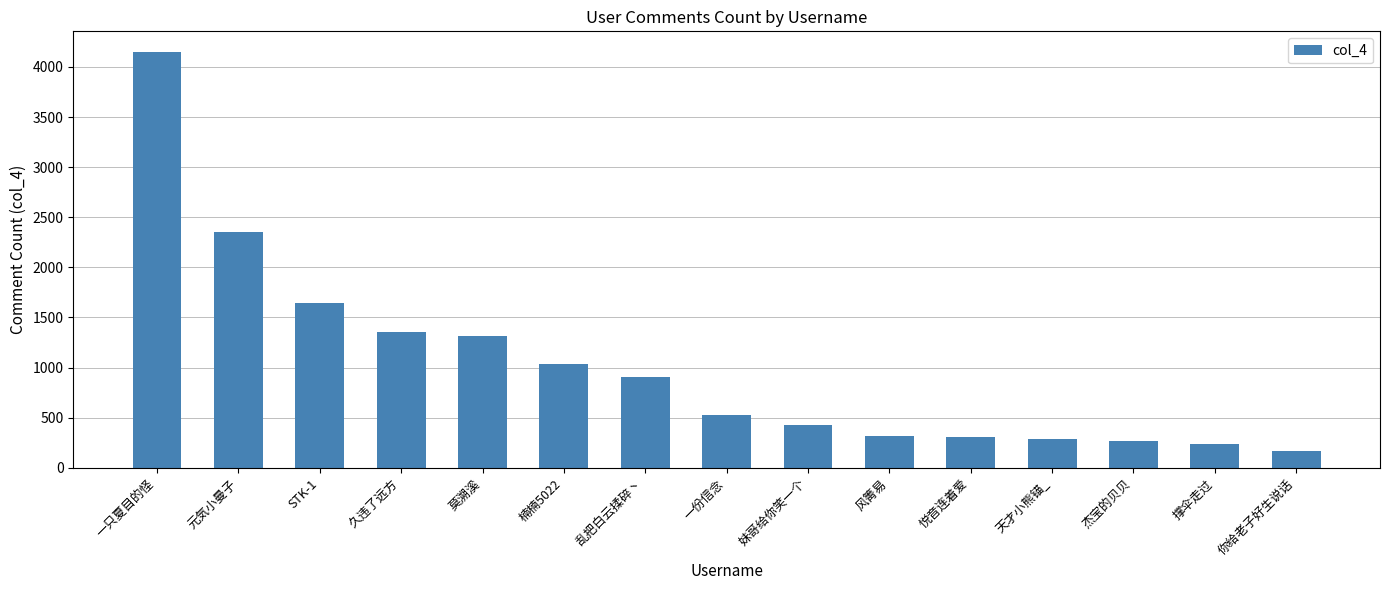

Count the number of categories in the chart.

15